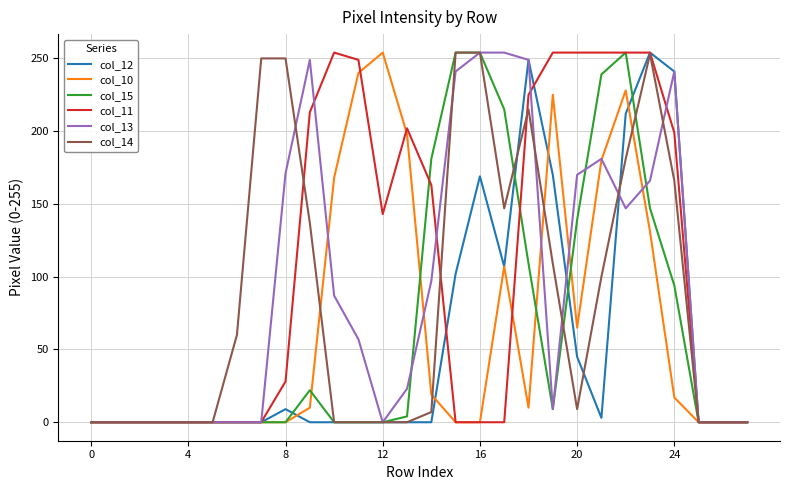

Which series has the largest total across all categories?

col_11